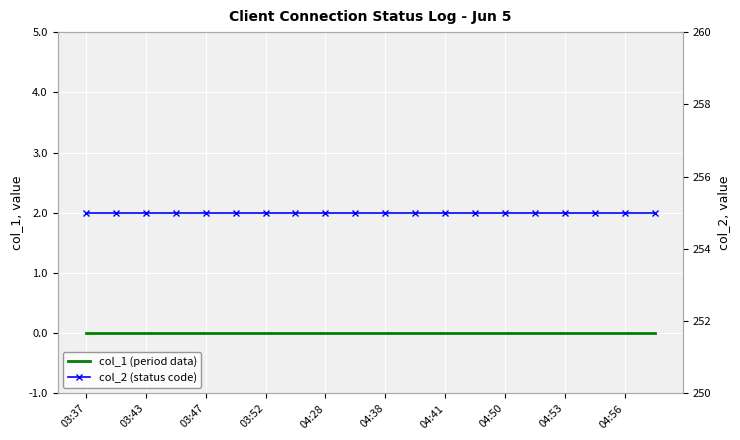

Which has a higher value, 03:52 or 11?

03:52